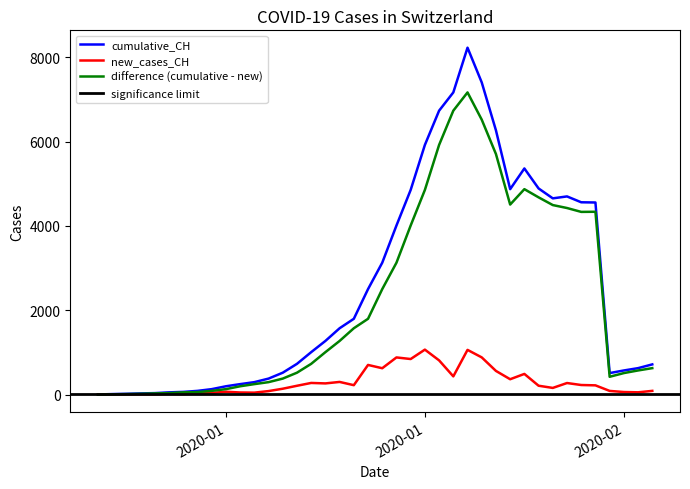

True or false: new_cases_CH and cumulative_CH intersect in this chart.

False